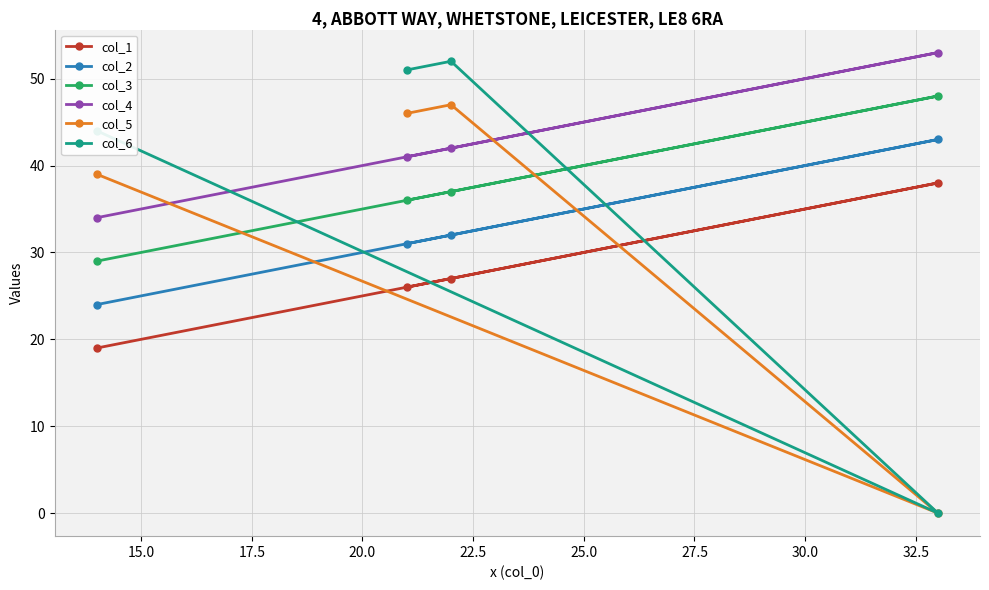

Reading left to right, what are all the values shown in this chart?

col_1: 19	26	27	38
col_2: 24	31	32	43
col_3: 29	36	37	48
col_4: 34	41	42	53
col_5: 39	46	47	0
col_6: 44	51	52	0